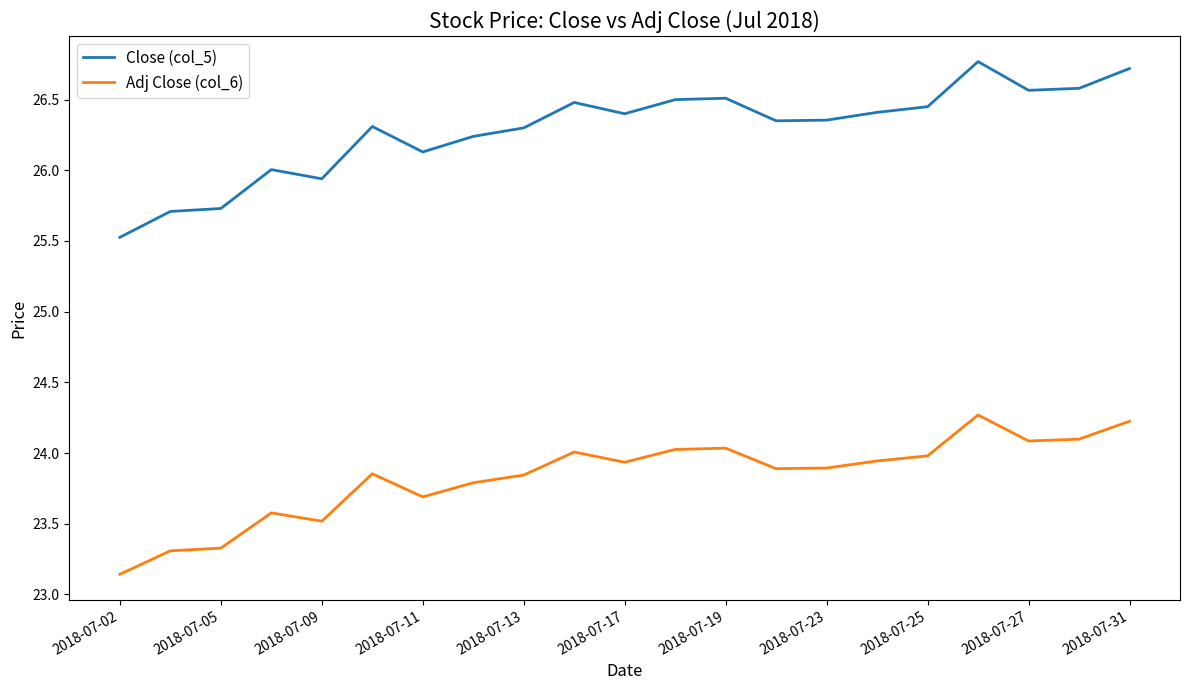

Which series has the largest total across all categories?

Close (col_5)